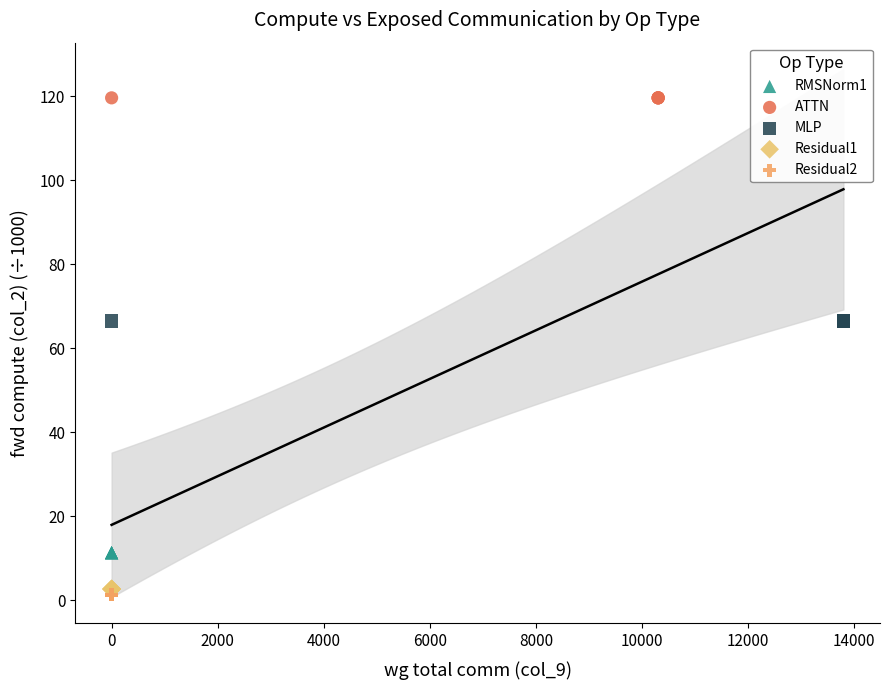

Which series reaches the maximum Y coordinate?

ATTN